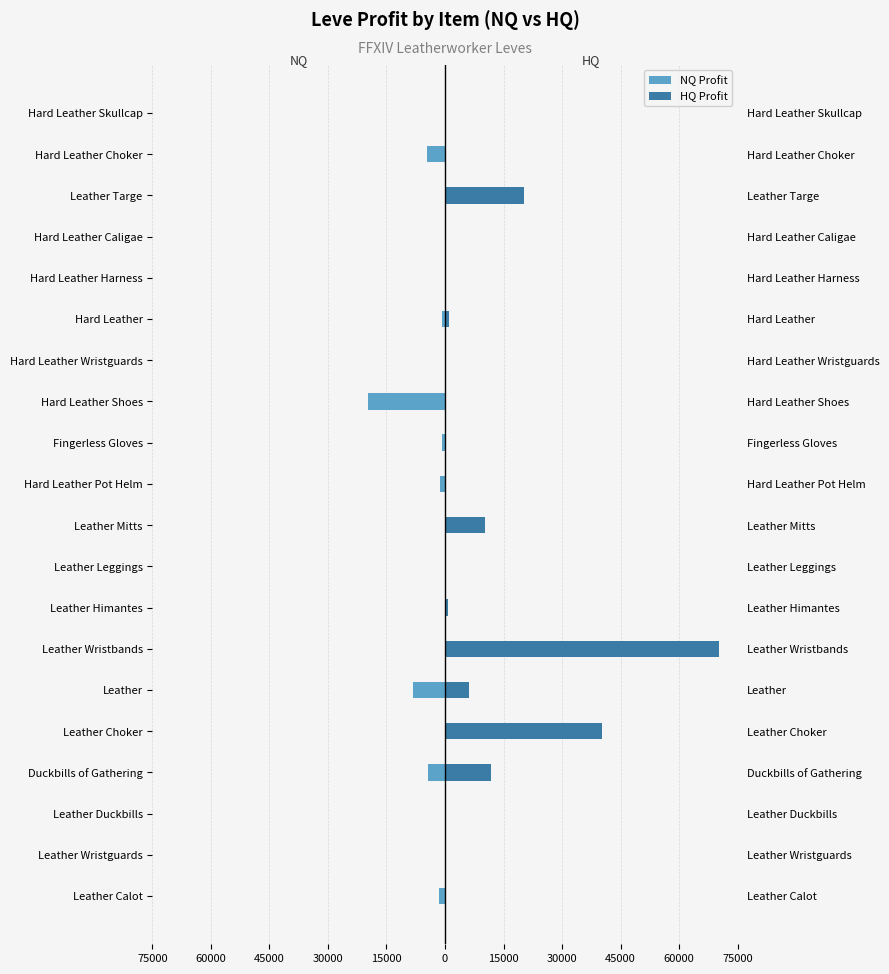

What is the difference between the maximum and minimum values in the NQ Profit series?

19828.5